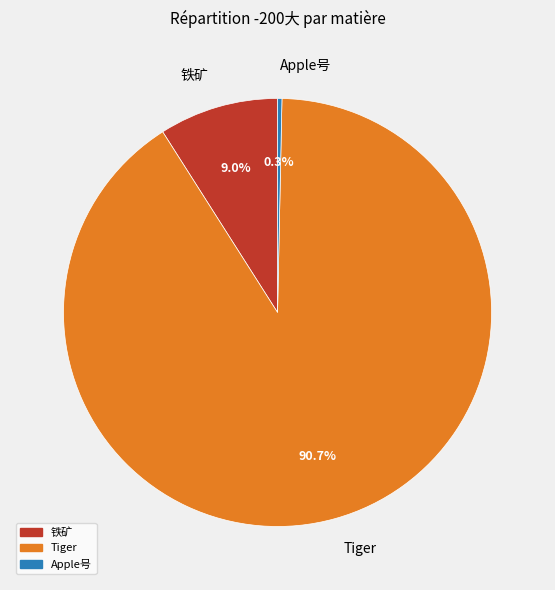

To the nearest percent, what is the difference between the largest and smallest slice percentages?

90%